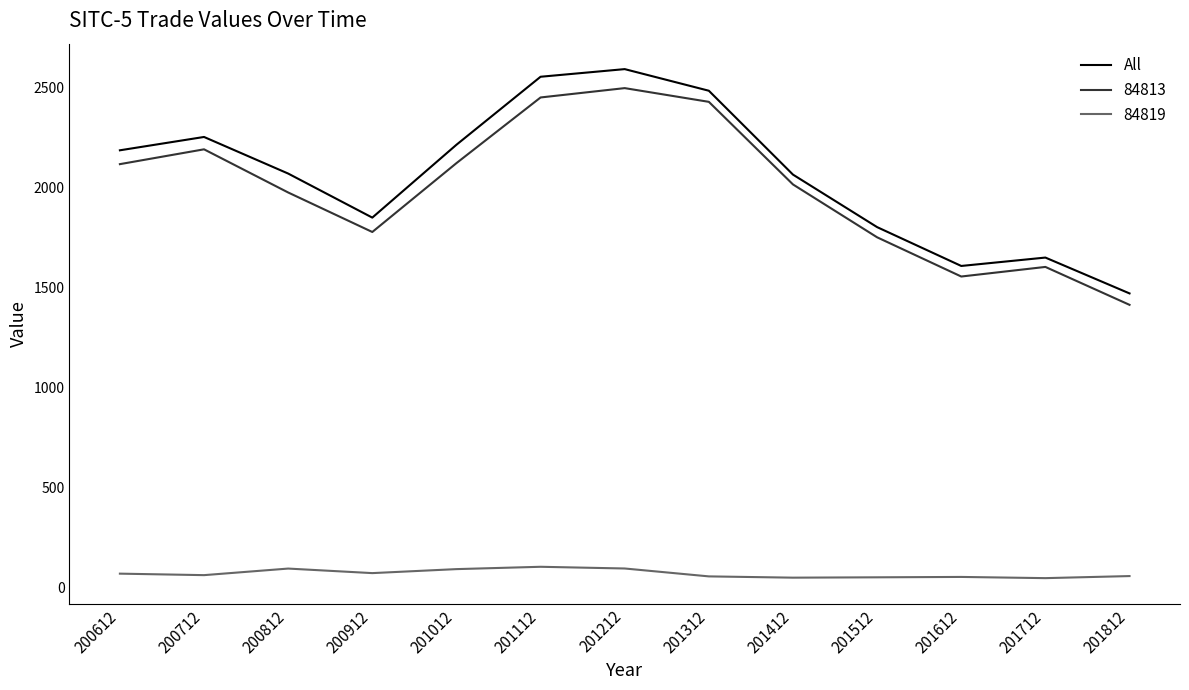

What is the approximate value of 84819 at 200712?

61.7